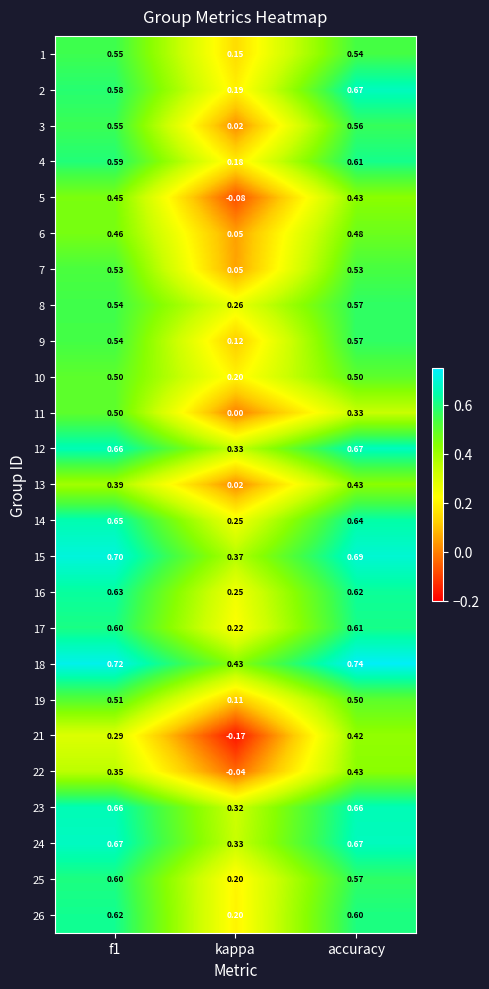

Which category has the lowest value in the 25 series?

kappa